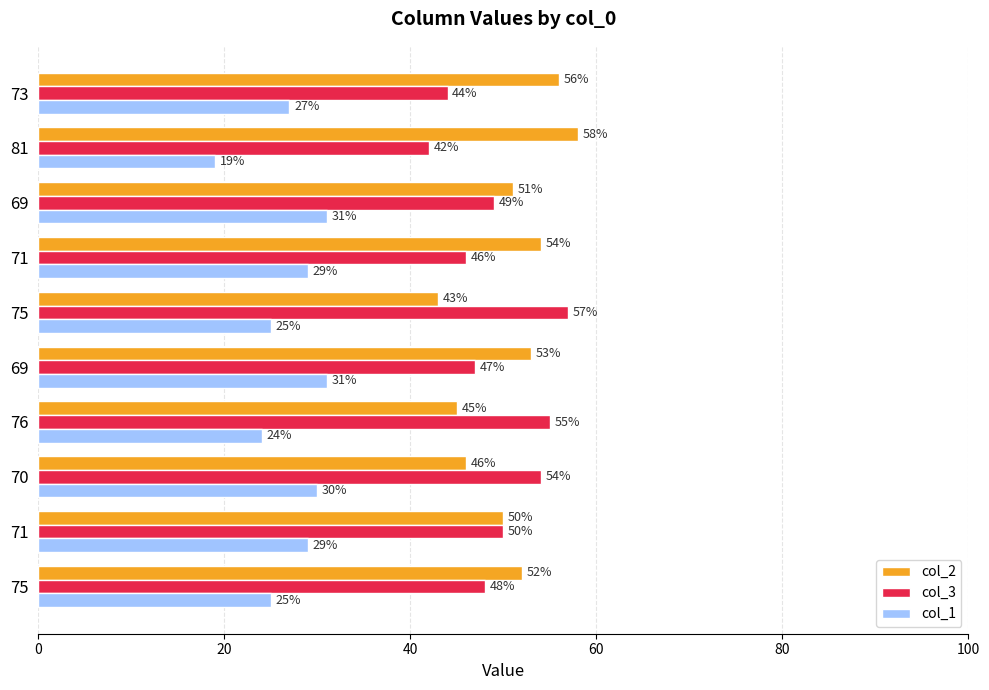

How many data points in col_1 are less than 29?

5